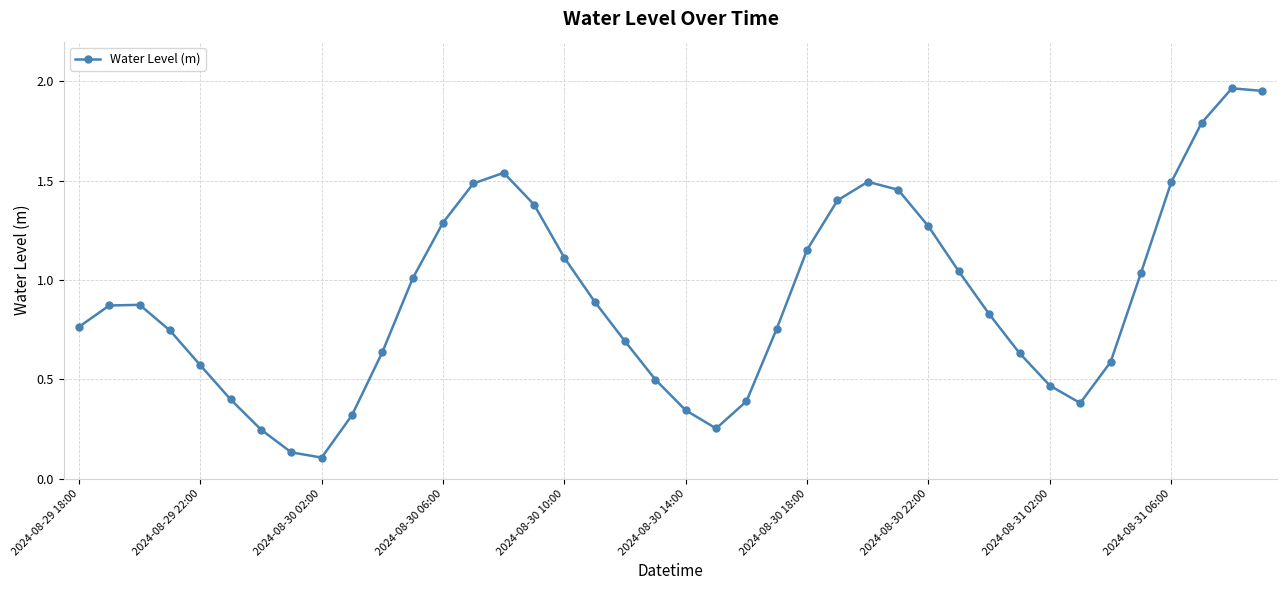

What is the value of the 26th point from the left?

1.4